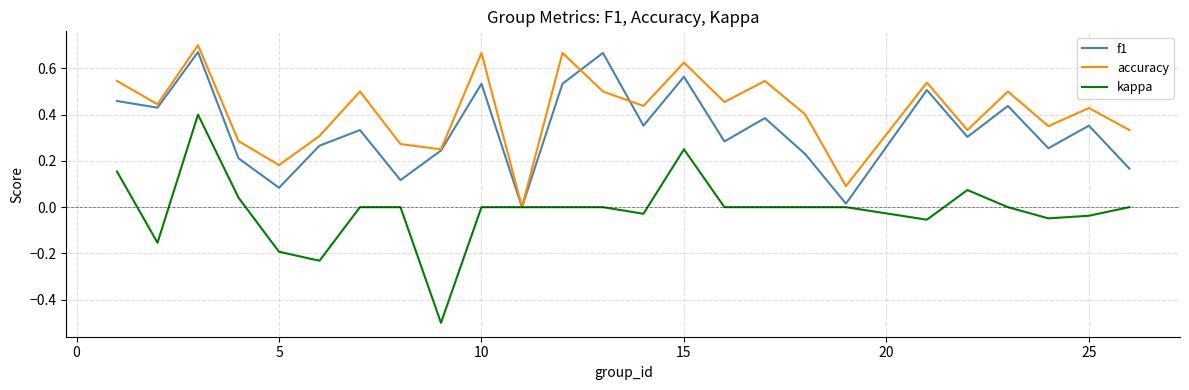

Rank the series by their average value, from highest to lowest.

accuracy, f1, kappa